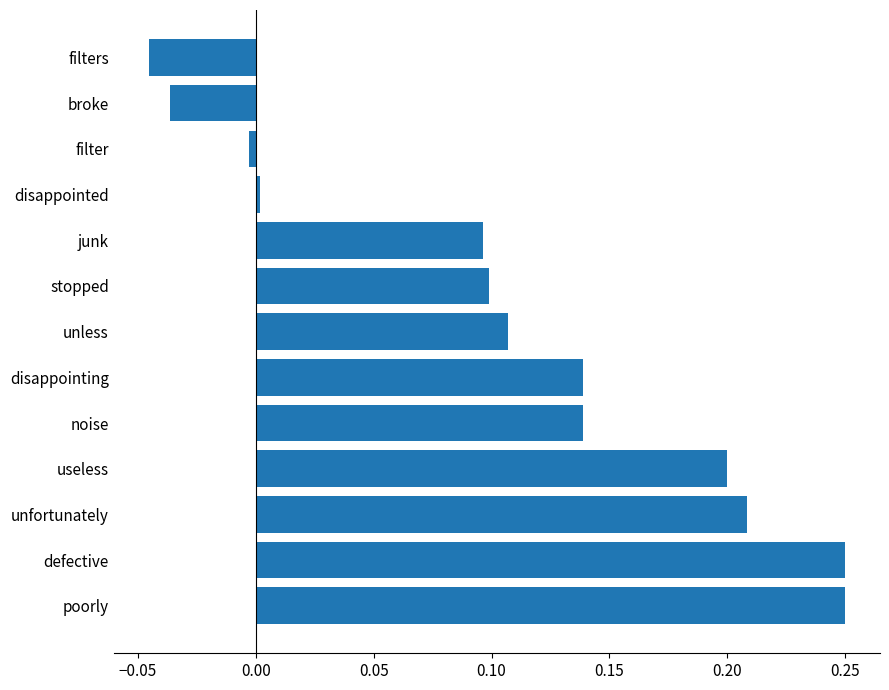

Are the bars horizontal?

Yes